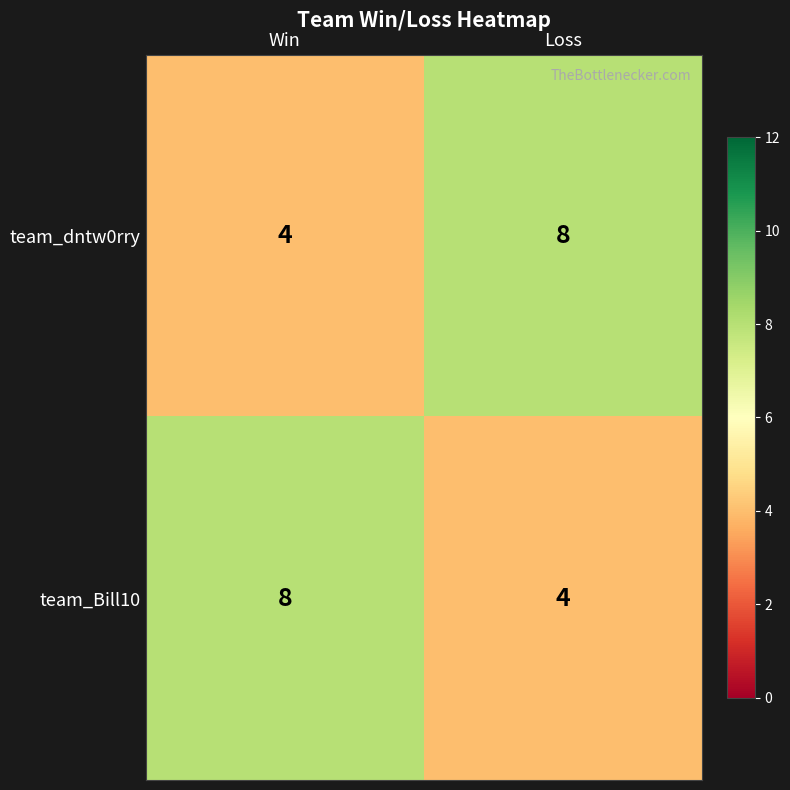

At Loss, list the series in order from smallest to largest.

team_Bill10, team_dntw0rry